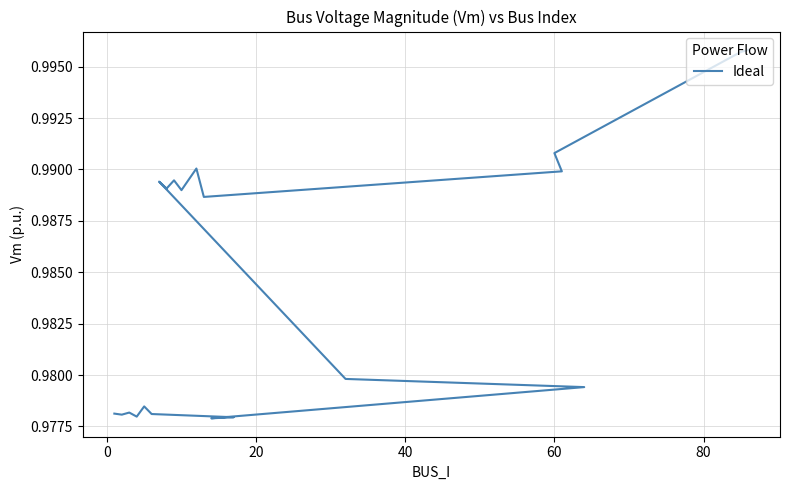

Count the number of data series in this chart.

1